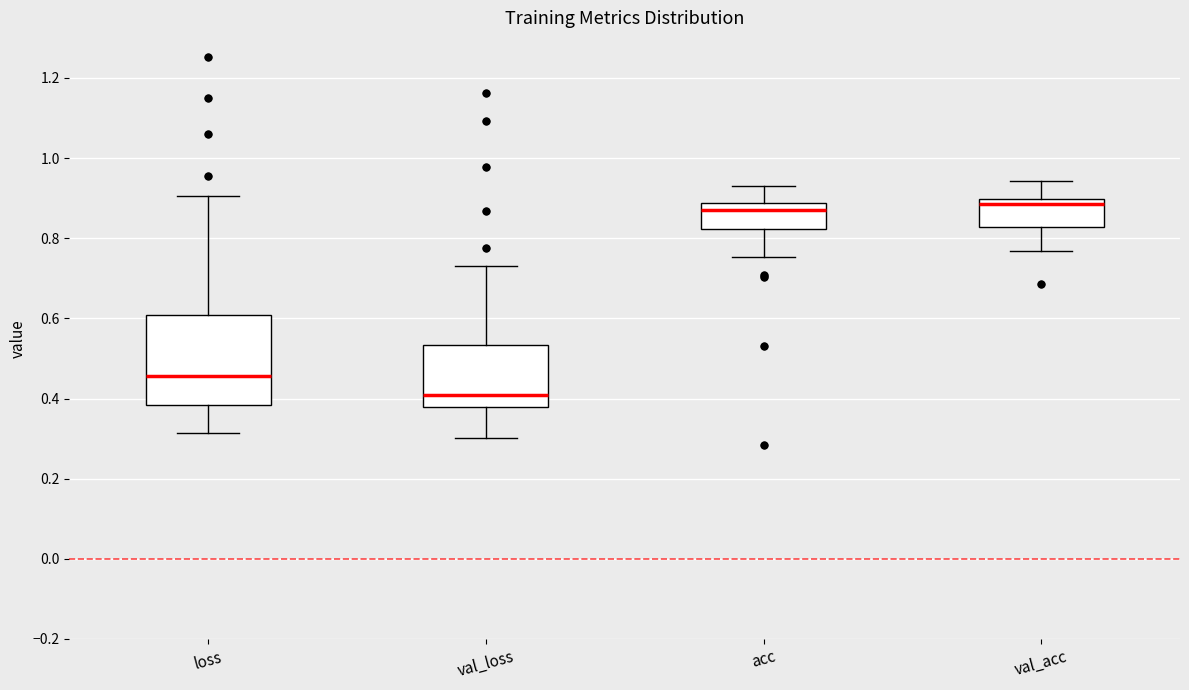

Reading left to right, transcribe this box plot: for each box, give where its median line is, the range the box spans, and where its two whiskers end, as read against the y-axis. The values are not printed on the chart, so give them approximately, as read against the axis.

loss: median 0.46, box 0.38 to 0.60, whiskers 0.32 to 0.90
val_loss: median 0.40, box 0.38 to 0.54, whiskers 0.30 to 0.74
acc: median 0.86, box 0.82 to 0.88, whiskers 0.76 to 0.92
val_acc: median 0.88, box 0.82 to 0.90, whiskers 0.76 to 0.94